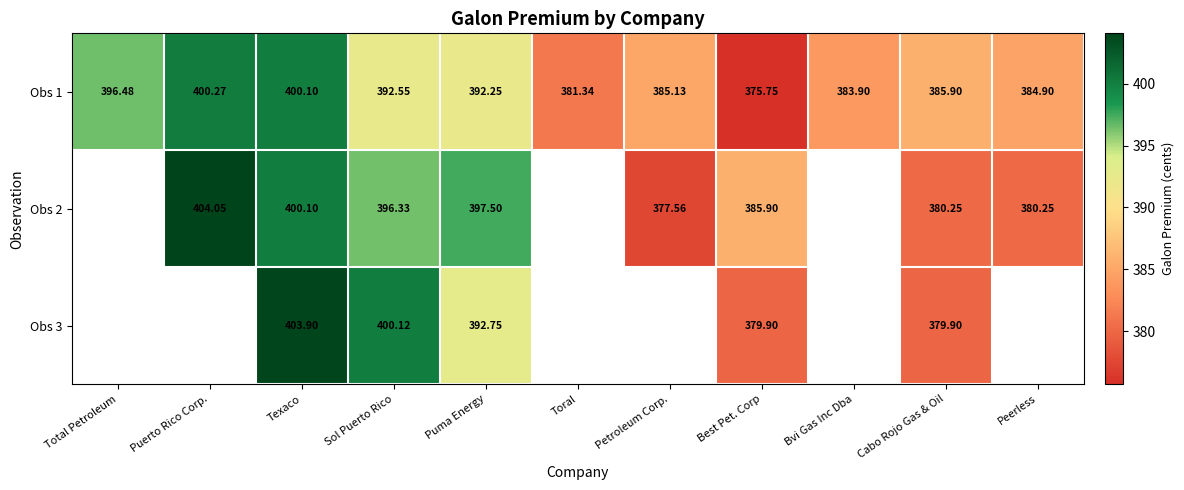

Is the value of Obs 3 at Best Pet. Corp greater than the value of Obs 2 at Best Pet. Corp?

No